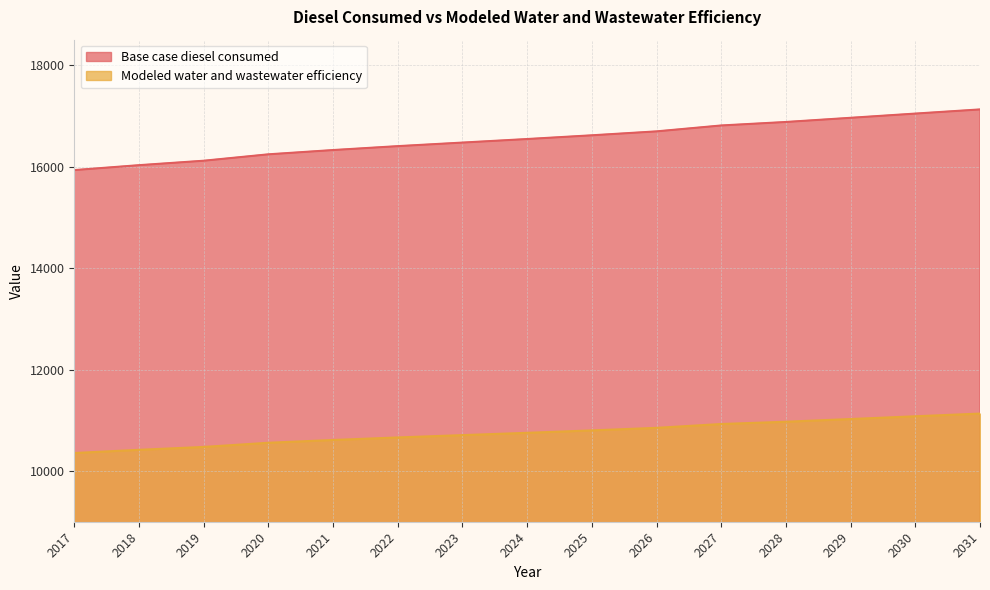

What are all the series names shown in the legend?

Base case diesel consumed, Modeled water and wastewater efficiency